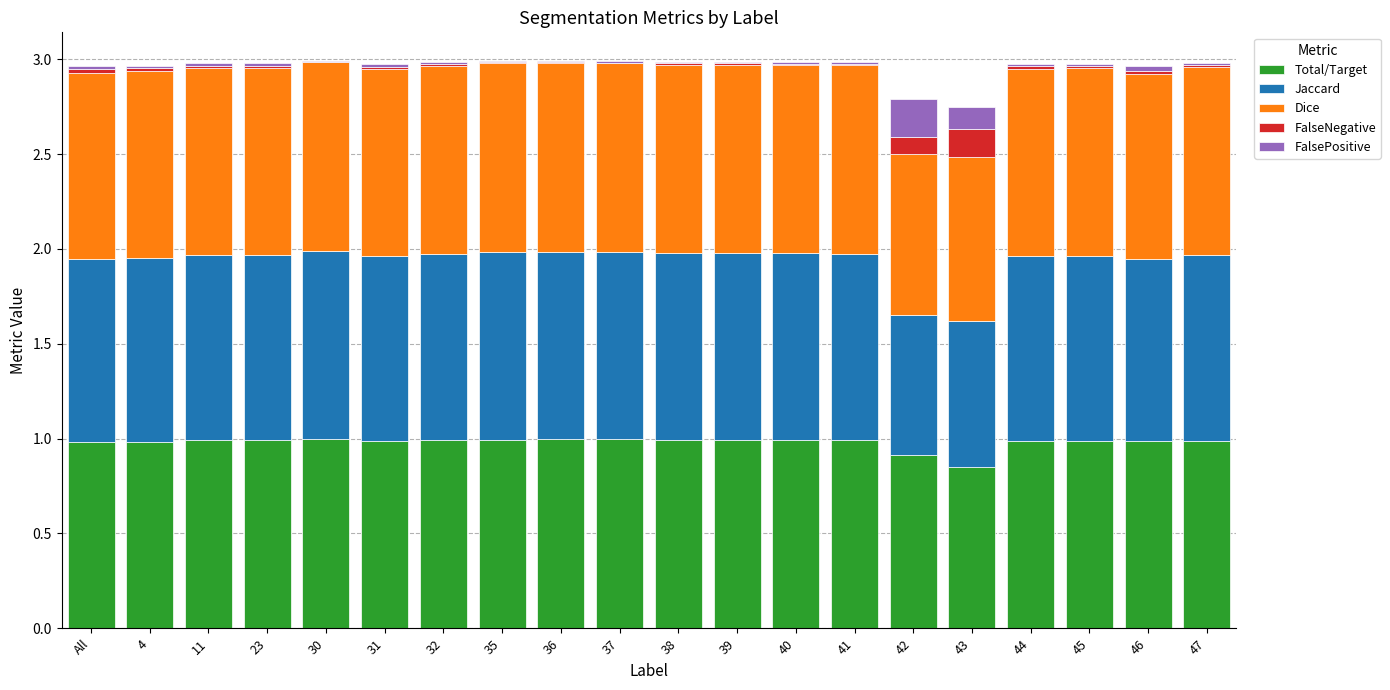

Is it true that Total/Target equals 1.0 at 37?

True